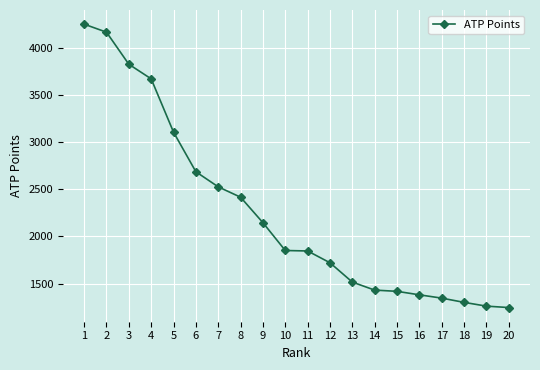

What is the value of the 17th point from the left?

1345